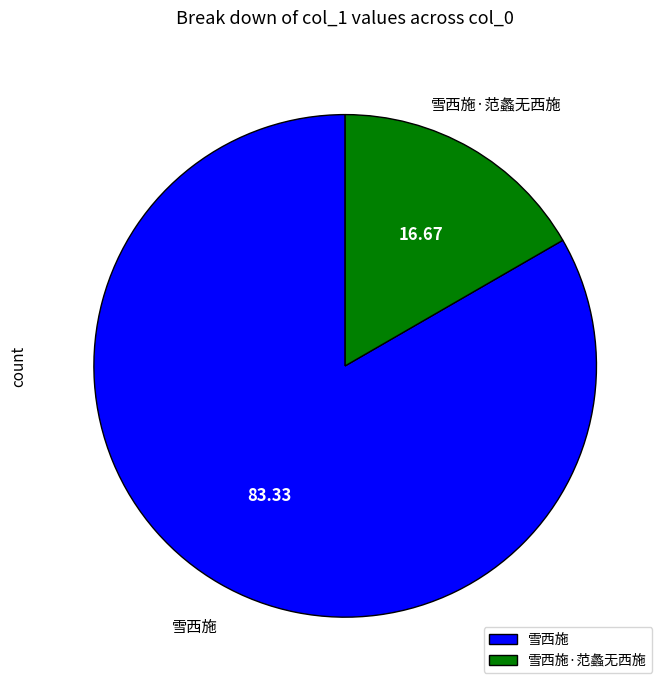

Approximately how many times larger is the value at 雪西施 compared to 雪西施·范蠡无西施?

5.0